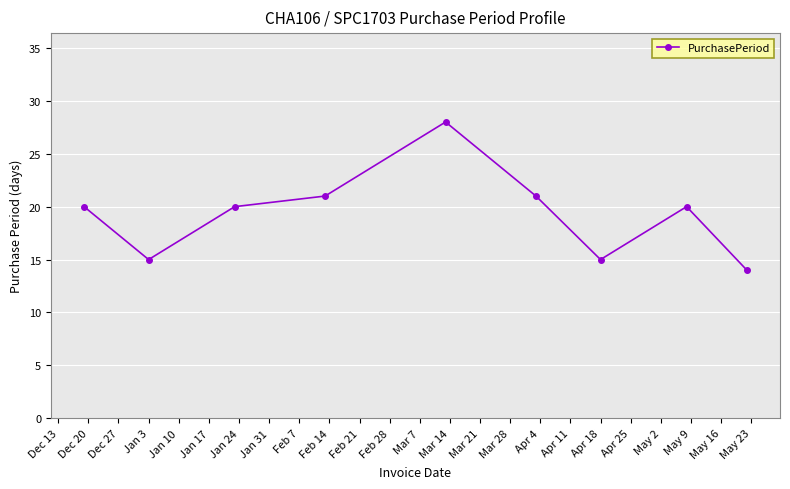

What is the difference between the maximum and minimum values?

14